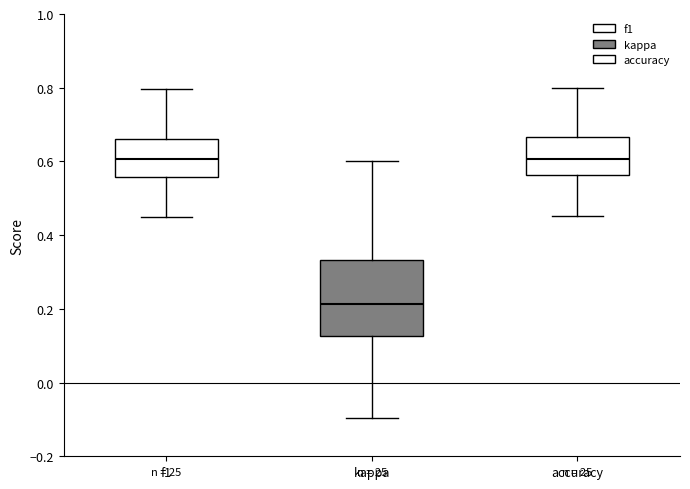

Reading left to right, read every box against the y-axis: the position of its median line, the range the box covers, and the ends of its whiskers. The values are not printed on the chart, so give them approximately, as read against the axis.

f1: median 0.60, box 0.56 to 0.66, whiskers 0.44 to 0.80
kappa: median 0.22, box 0.12 to 0.34, whiskers -0.10 to 0.60
accuracy: median 0.60, box 0.56 to 0.66, whiskers 0.46 to 0.80